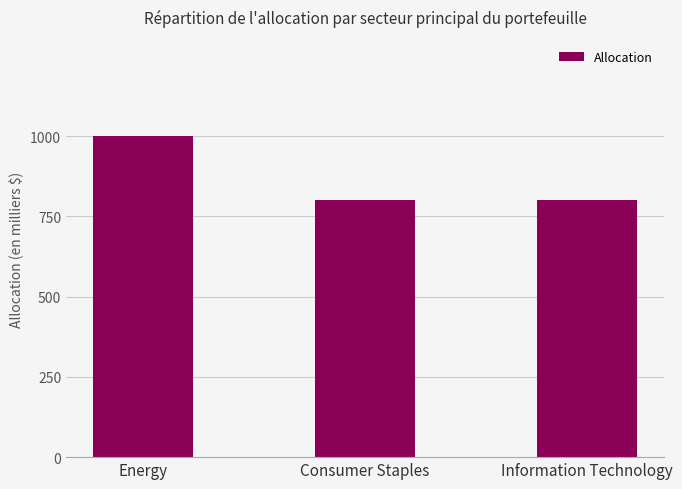

Approximately how many times larger is the value at Information Technology compared to Energy?

0.8